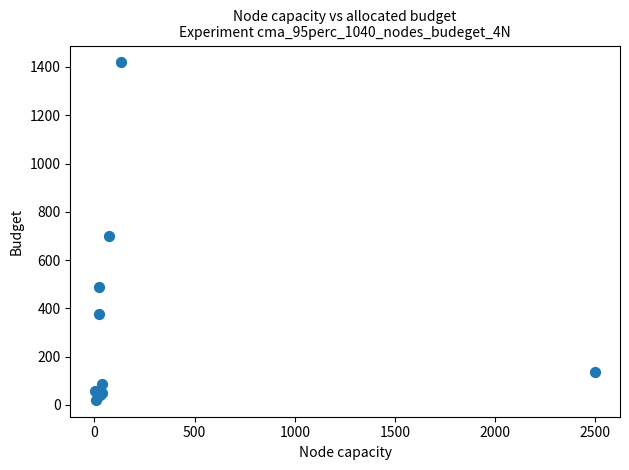

What Y value in the scatter plot is closest to 720?

699